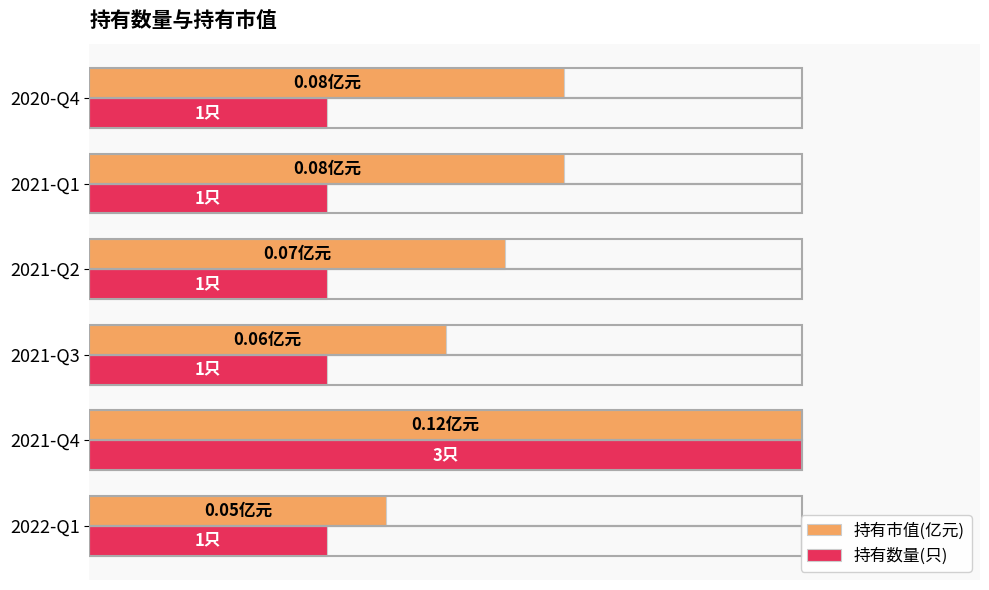

What are all the series names shown in the legend?

持有市值(亿元), 持有数量(只)